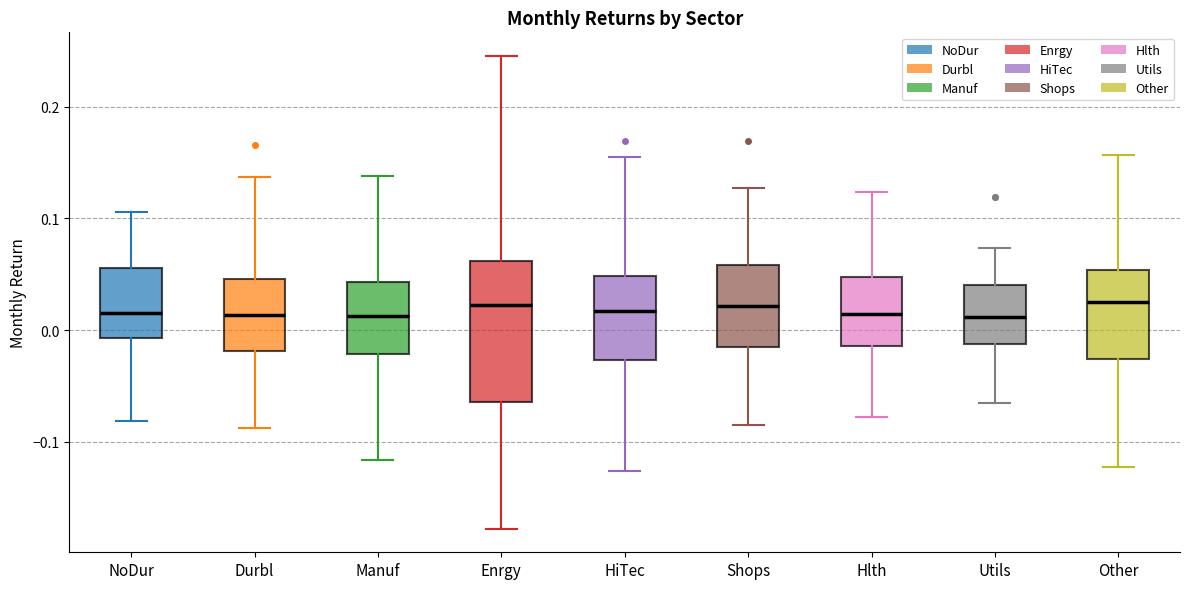

Reading left to right, read every box against the y-axis: the position of its median line, the range the box covers, and the ends of its whiskers. The values are not printed on the chart, so give them approximately, as read against the axis.

NoDur: median 0.02, box -0.01 to 0.06, whiskers -0.08 to 0.11
Durbl: median 0.01, box -0.02 to 0.05, whiskers -0.09 to 0.14
Manuf: median 0.01, box -0.02 to 0.04, whiskers -0.12 to 0.14
Enrgy: median 0.02, box -0.06 to 0.06, whiskers -0.18 to 0.25
HiTec: median 0.02, box -0.03 to 0.05, whiskers -0.13 to 0.15
Shops: median 0.02, box -0.01 to 0.06, whiskers -0.09 to 0.13
Hlth: median 0.01, box -0.01 to 0.05, whiskers -0.08 to 0.12
Utils: median 0.01, box -0.01 to 0.04, whiskers -0.07 to 0.07
Other: median 0.02, box -0.03 to 0.05, whiskers -0.12 to 0.16